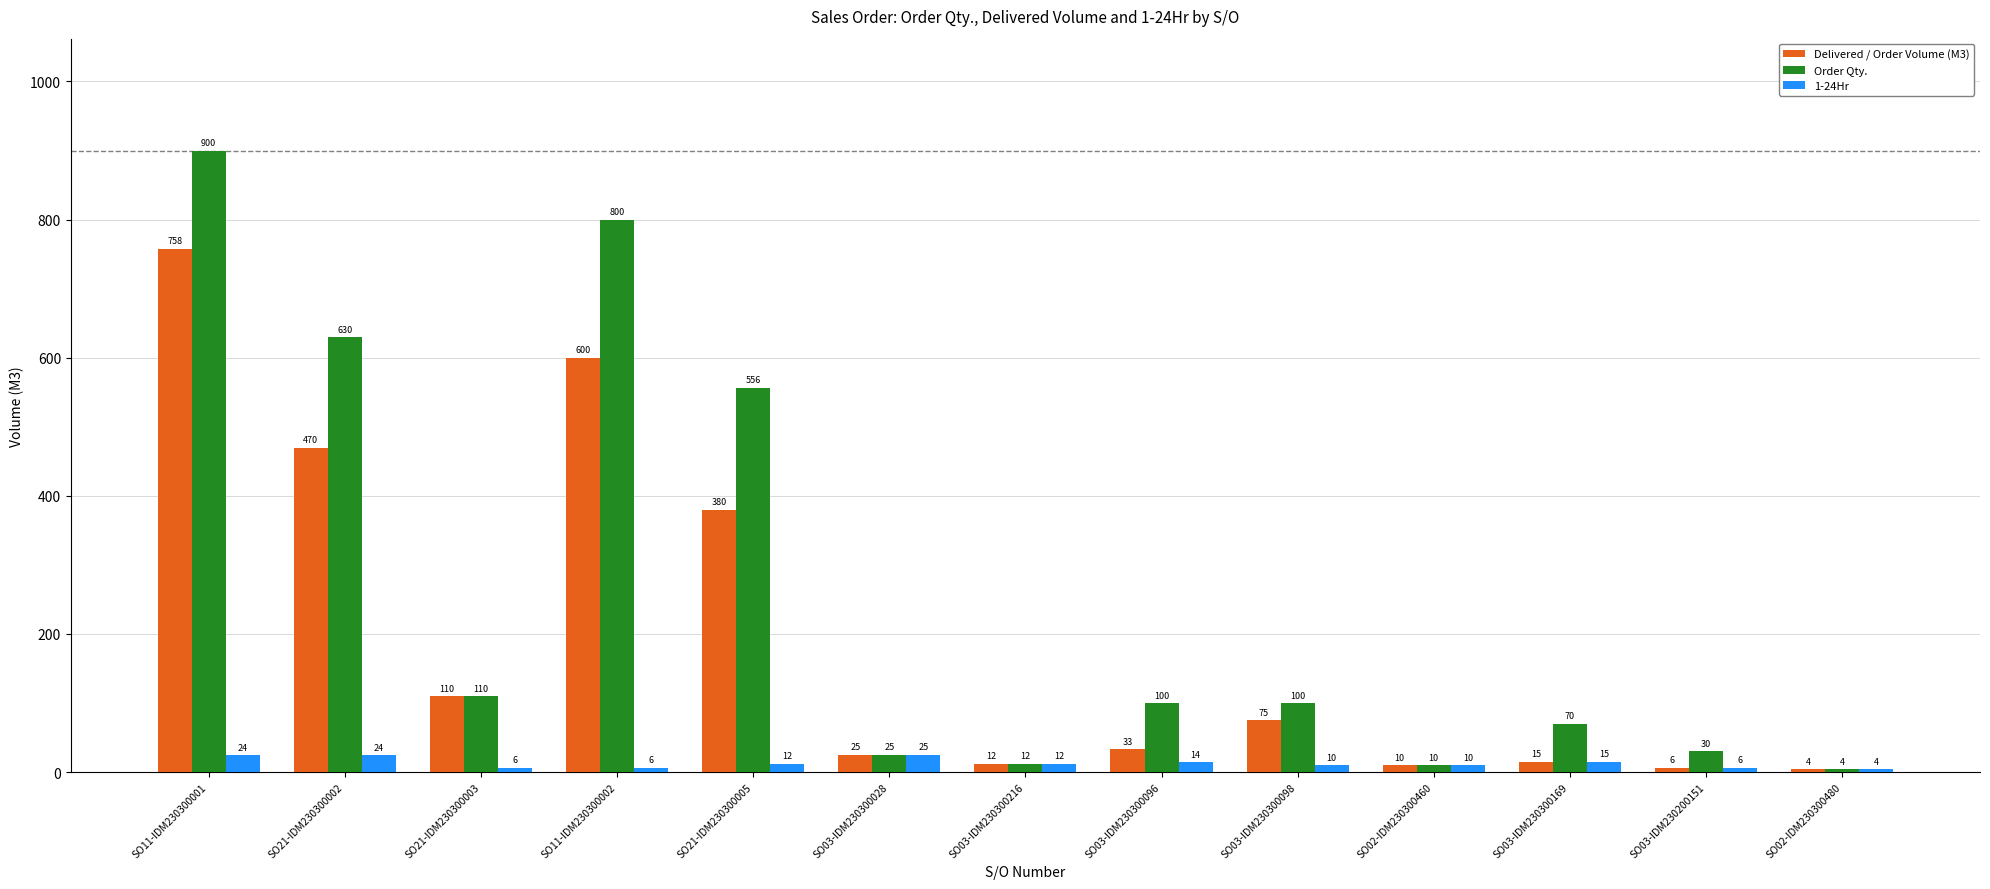

What is the difference between the highest and lowest values at SO21-IDM230300005?

544.5